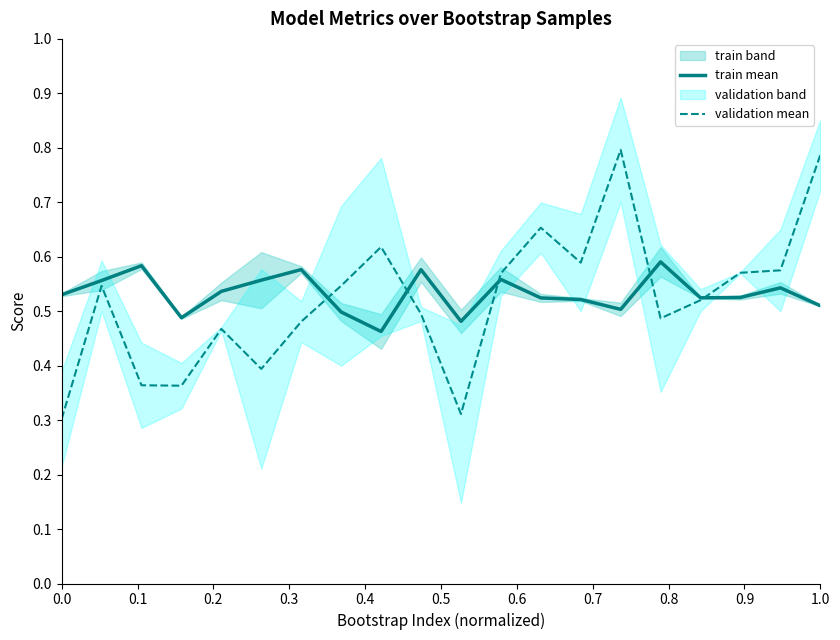

Reading right to left, extract all data points from this chart.

train mean: 0.5	0.5	0.5	0.5	0.6	0.5	0.5	0.5	0.6	0.5	0.6	0.5	0.5	0.6	0.6	0.5	0.5	0.6	0.6	0.5
validation mean: 0.8	0.6	0.6	0.5	0.5	0.8	0.6	0.7	0.6	0.3	0.5	0.6	0.5	0.5	0.4	0.5	0.4	0.4	0.5	0.3